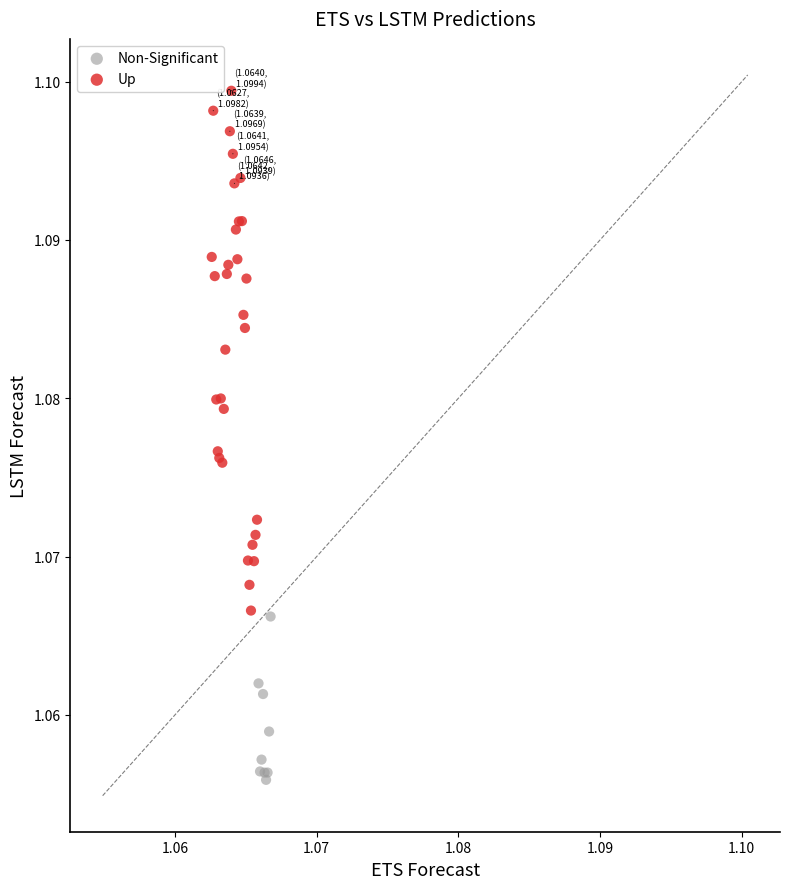

Which series reaches the maximum Y coordinate?

Up